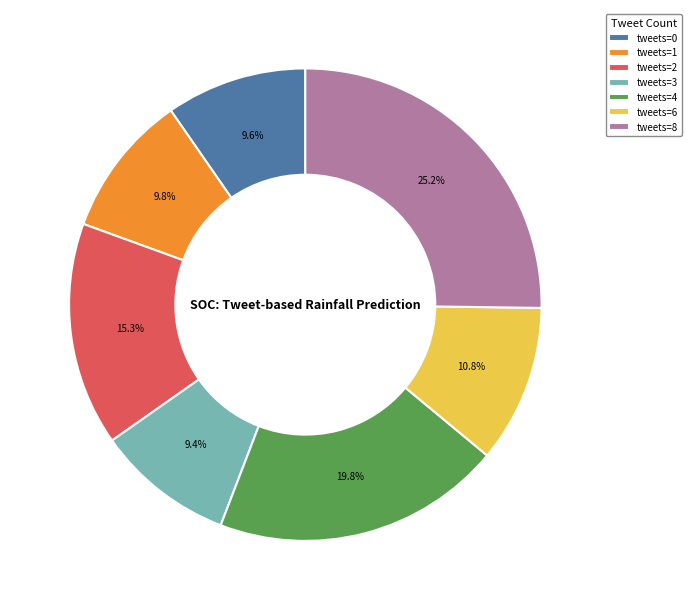

How much of the chart is everything except tweets=4?

80.2%